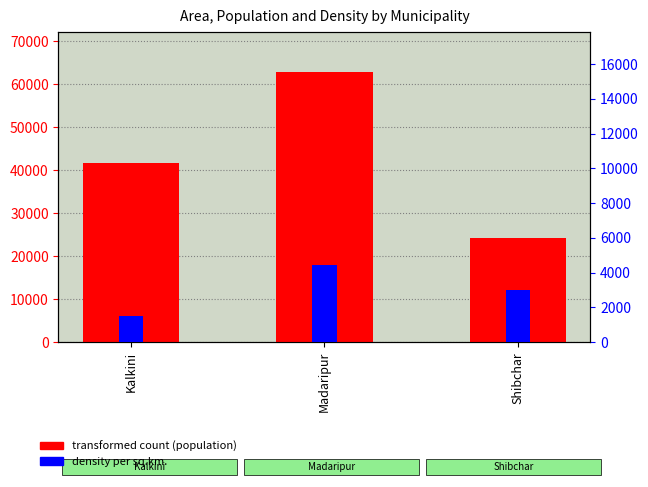

What is the maximum value shown in the chart?

62690